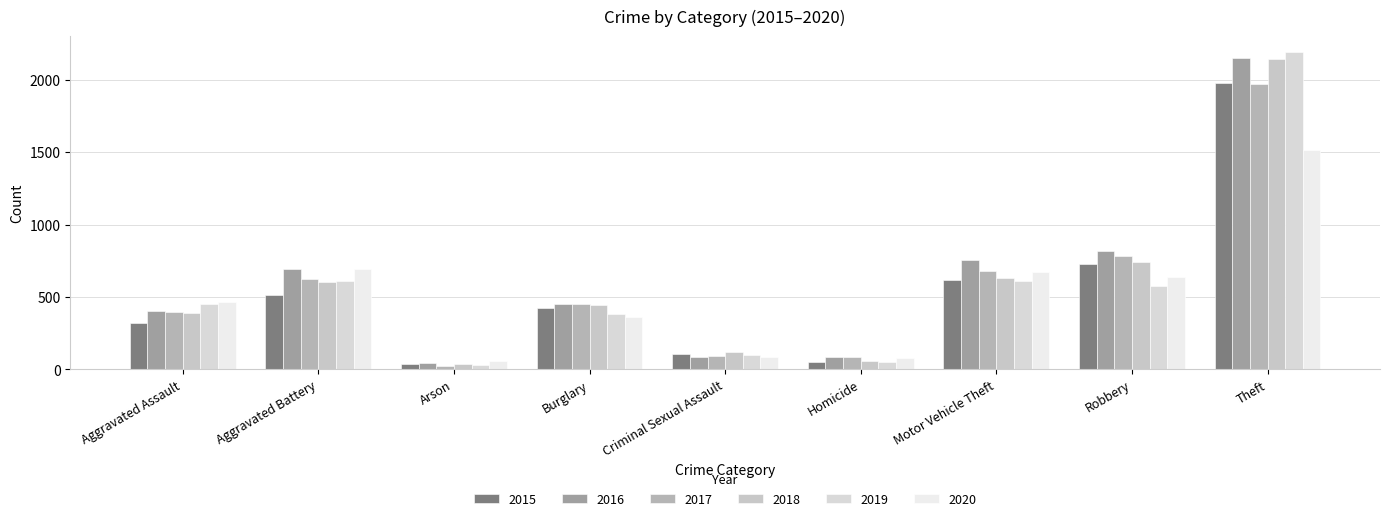

What are all the series names shown in the legend?

2015, 2016, 2017, 2018, 2019, 2020